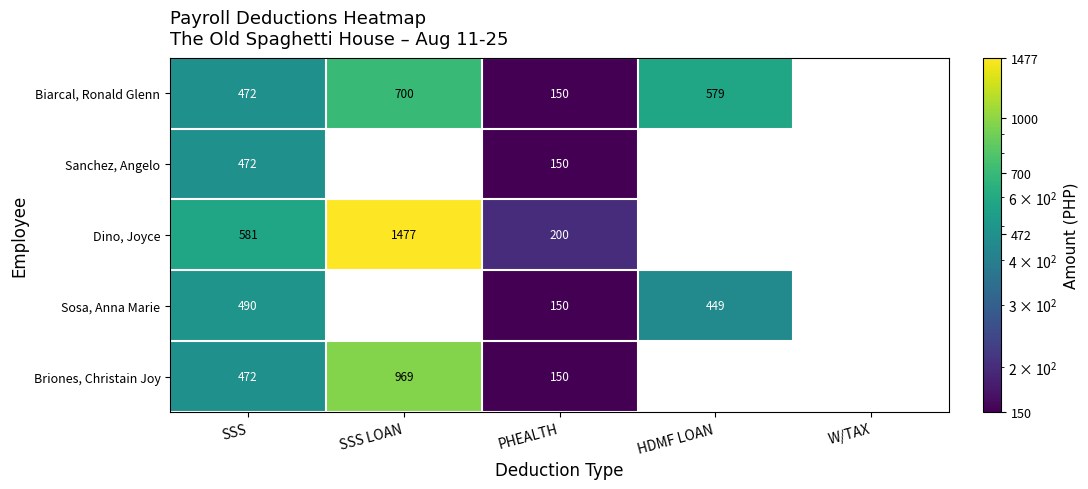

What is the difference between the highest and lowest values at PHEALTH?

50.0